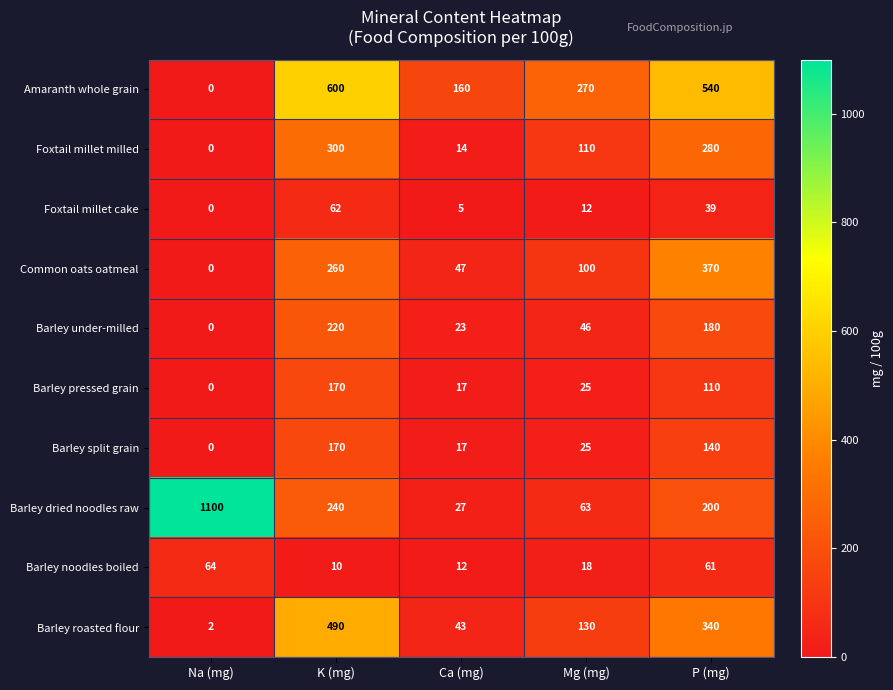

What is the difference between the Barley split grain values at Na (mg) and Ca (mg)?

17